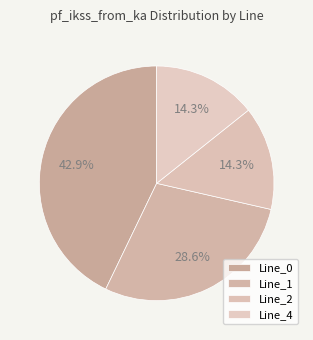

To the nearest percent, what percentage of the pie is Line_1?

29%